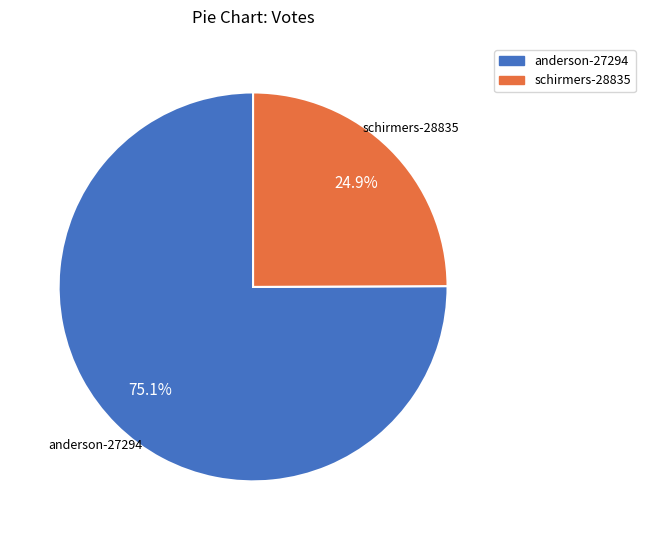

Approximately how many times larger is the value at schirmers-28835 compared to anderson-27294?

0.3